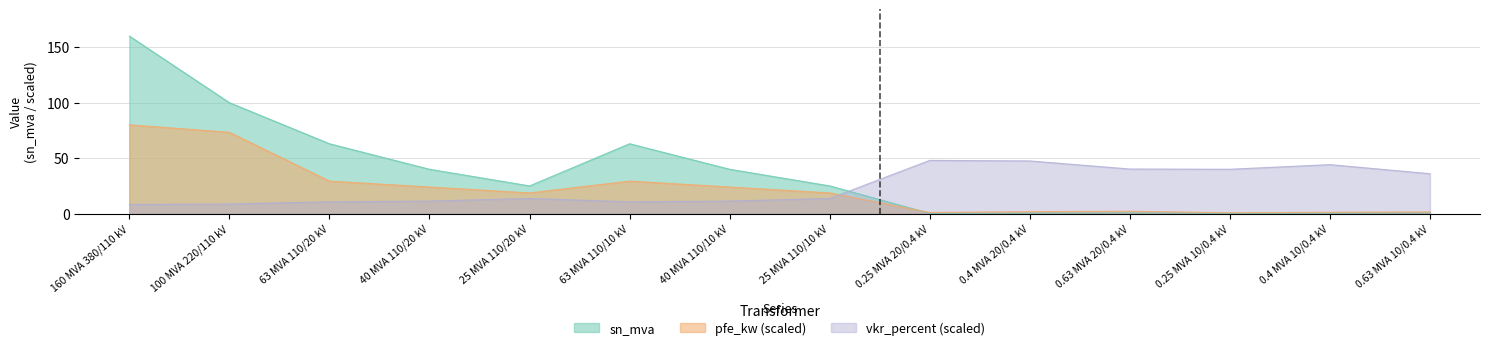

At which label does vkr_percent reach its peak?

0.25 MVA 20/0.4 kV